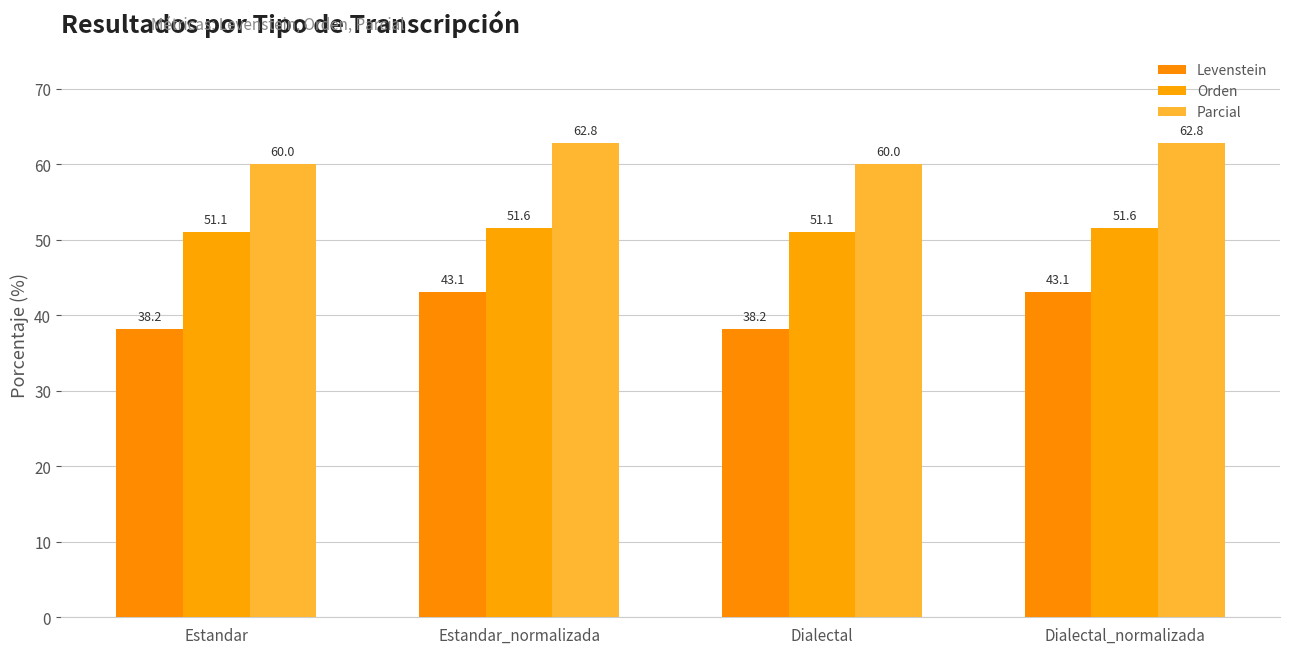

True or false: Parcial has a value of 19.8 at Estandar.

False